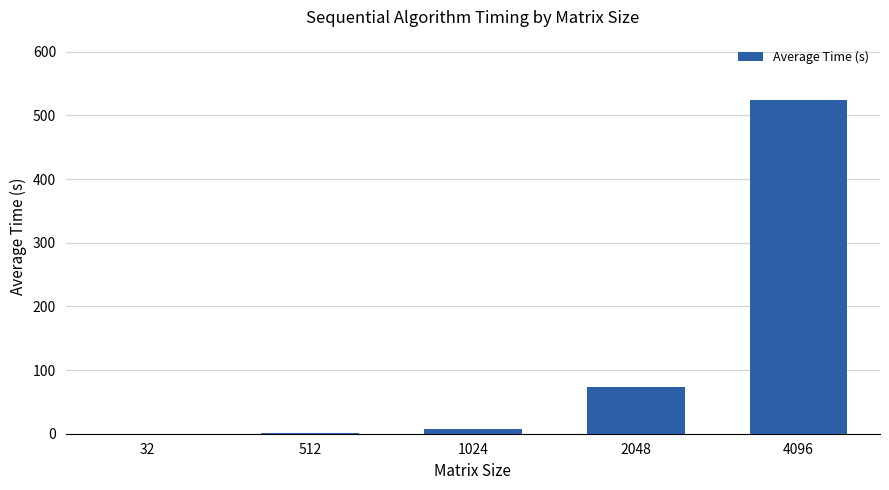

The chart shows a value of 1.0 at 512. True or false?

True